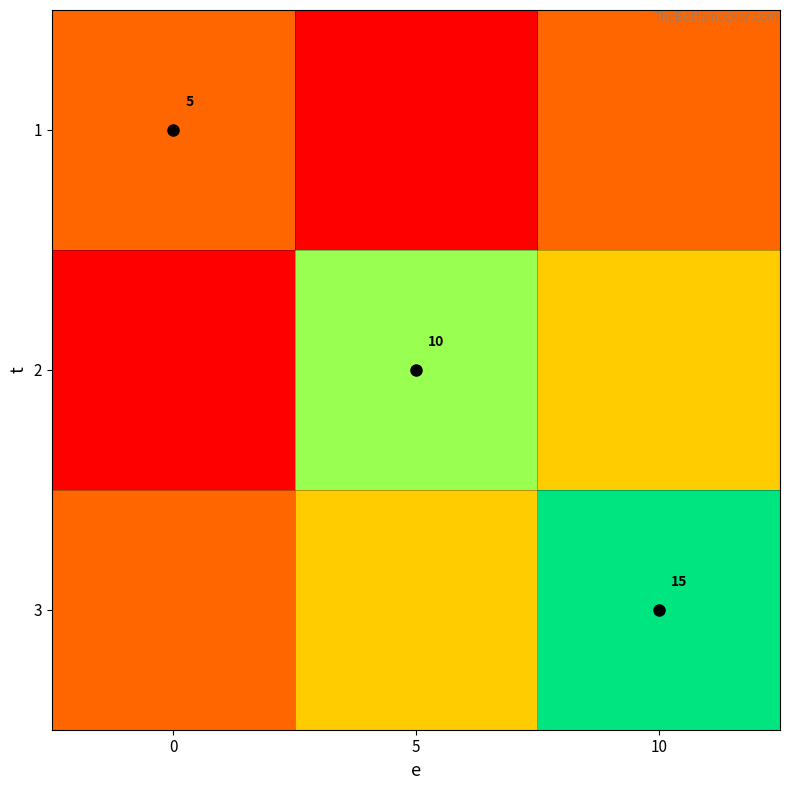

The value of 3 at 5 is 1.7. True or false?

False